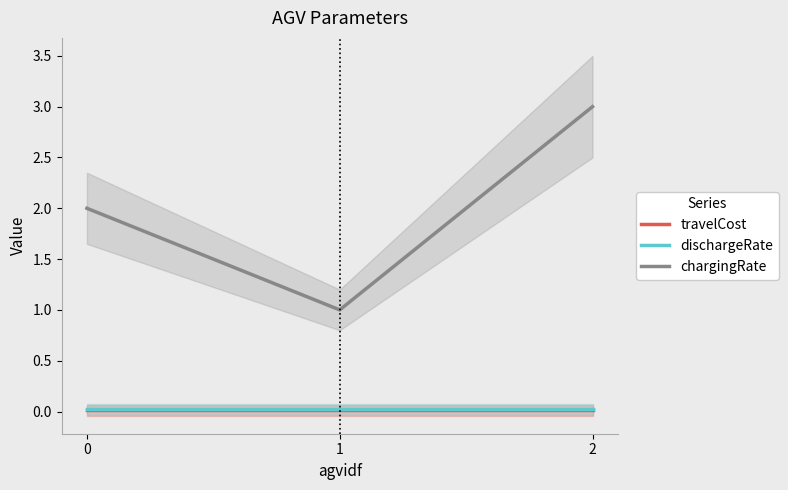

True or false: travelCost has a value of 0.0 at 1.

True